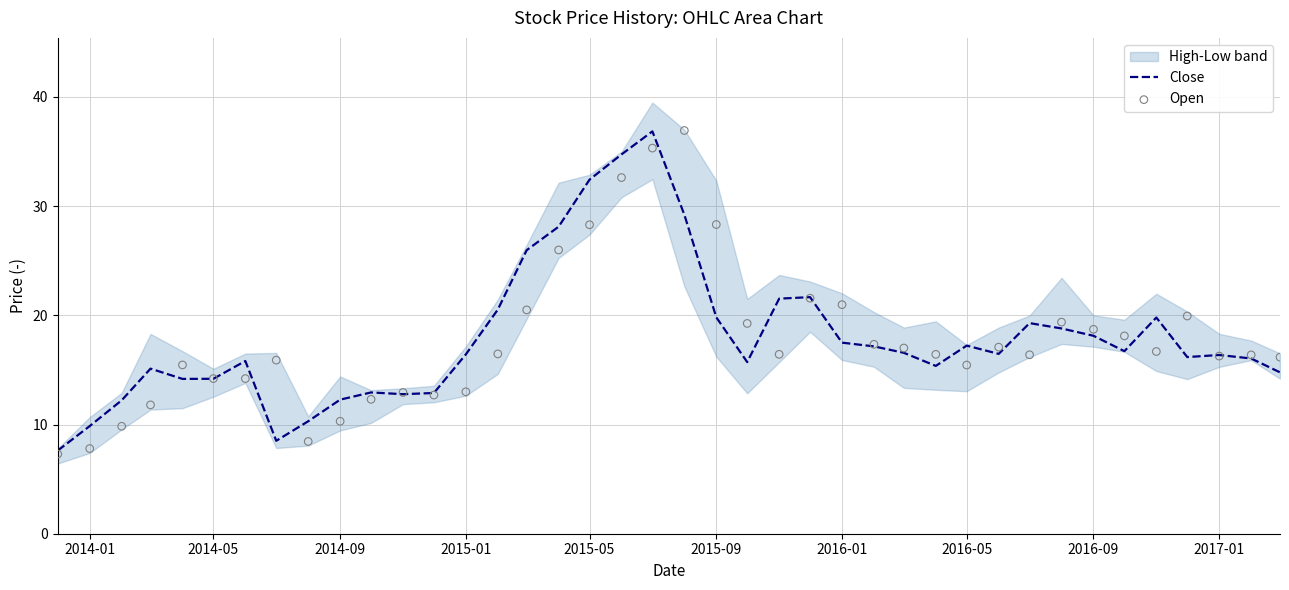

At how many categories does at least one series exceed 20?

11